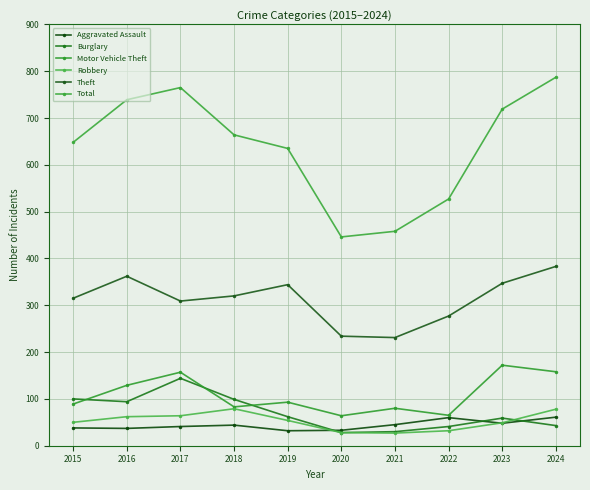

Is this an area chart (filled region under the line)?

No